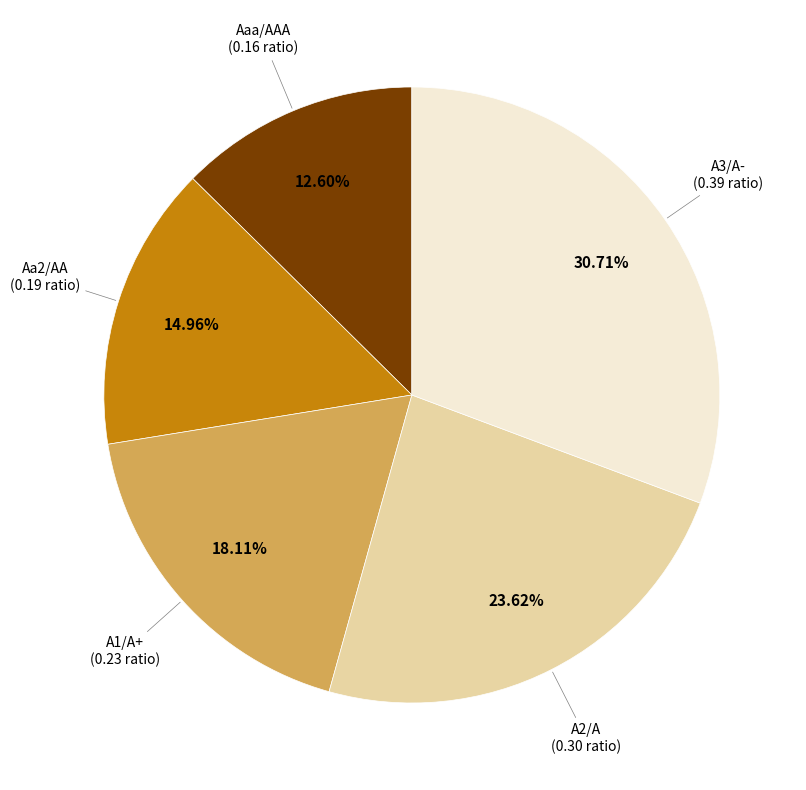

Is there any slice that represents more than half of the pie?

No